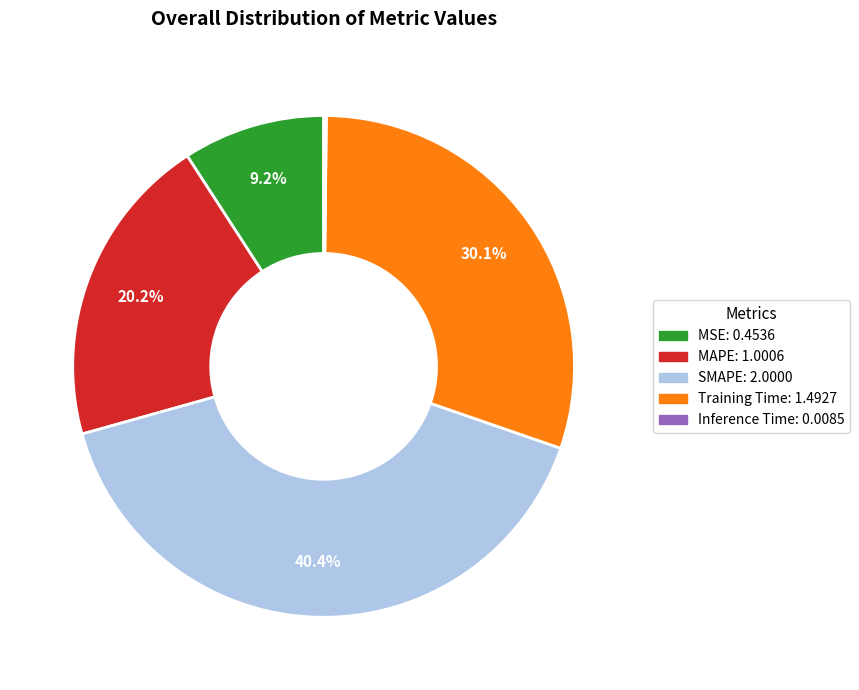

Does any single category account for the majority?

No